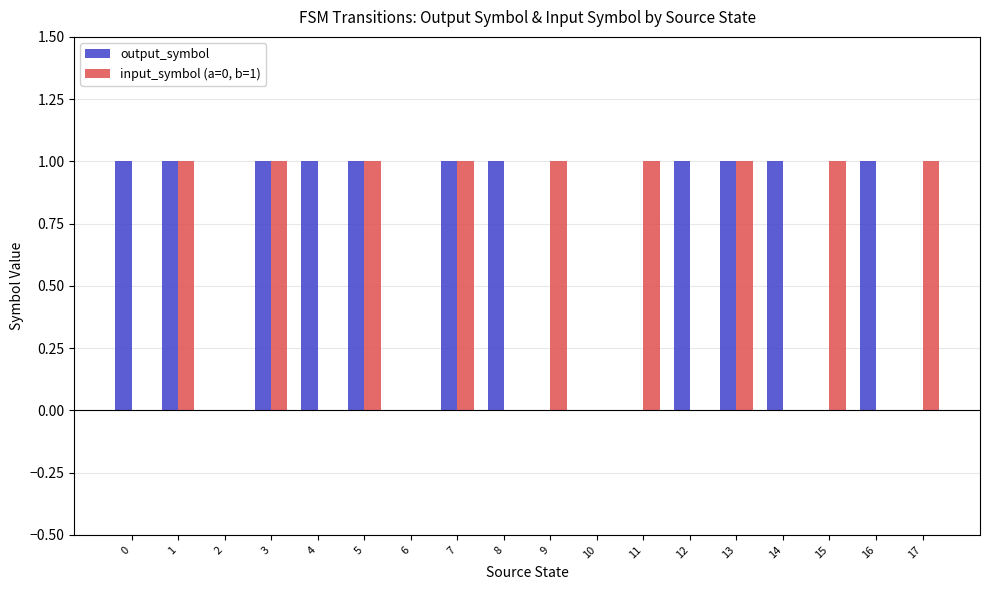

The input_symbol (a=0, b=1) series shows 1 at 17. True or false?

True